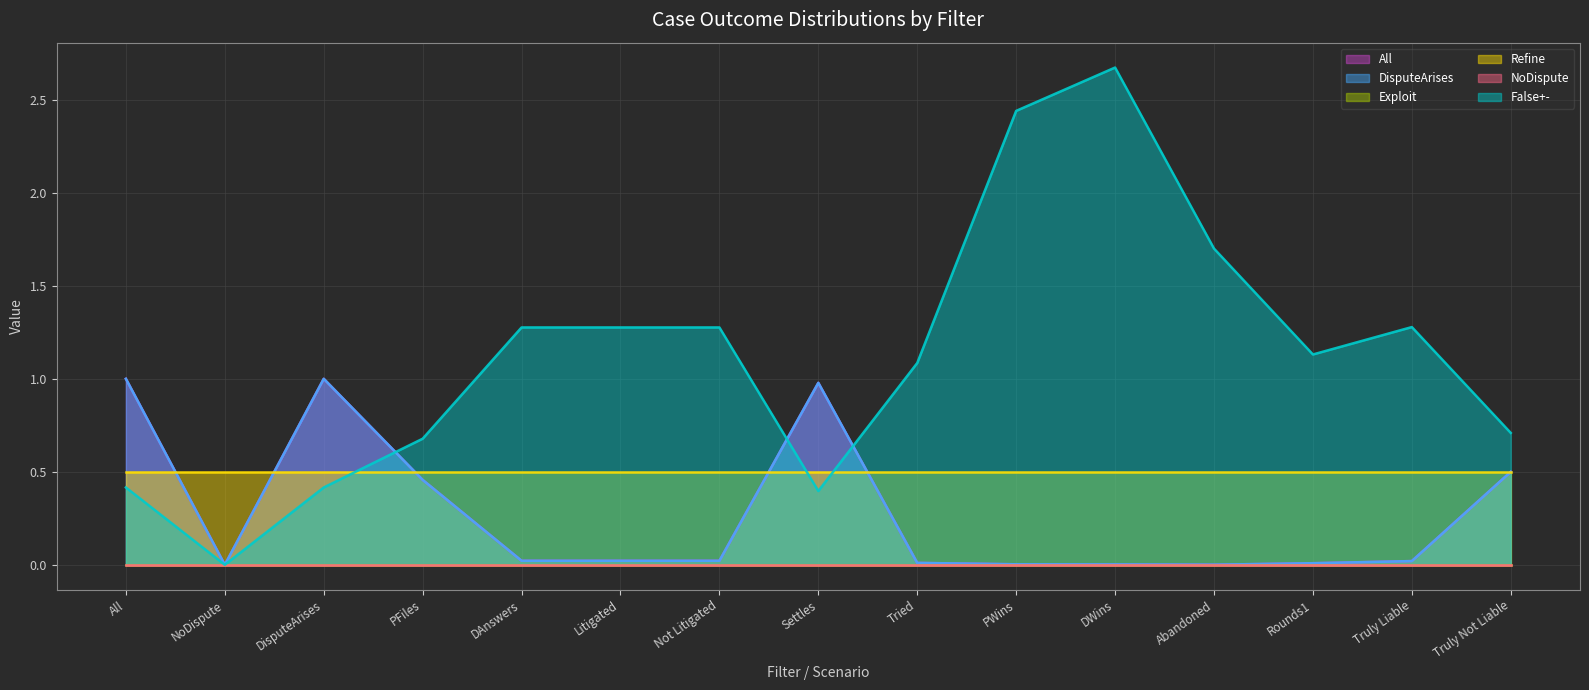

The All series shows 0.0 at 11. True or false?

False